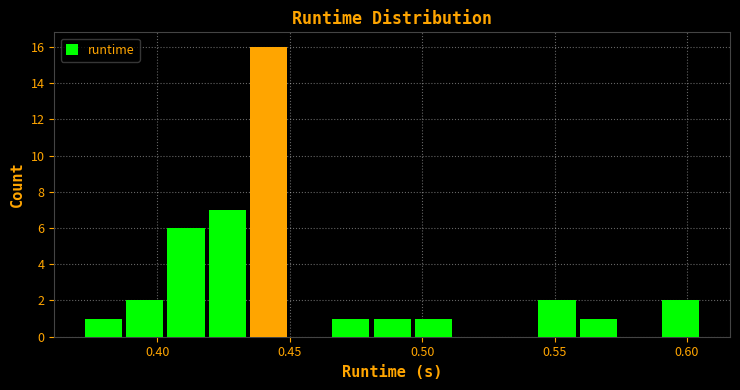

Around what value on the x-axis is the tallest bar? Give the approximate position of its centre, as read against the axis.

0.440